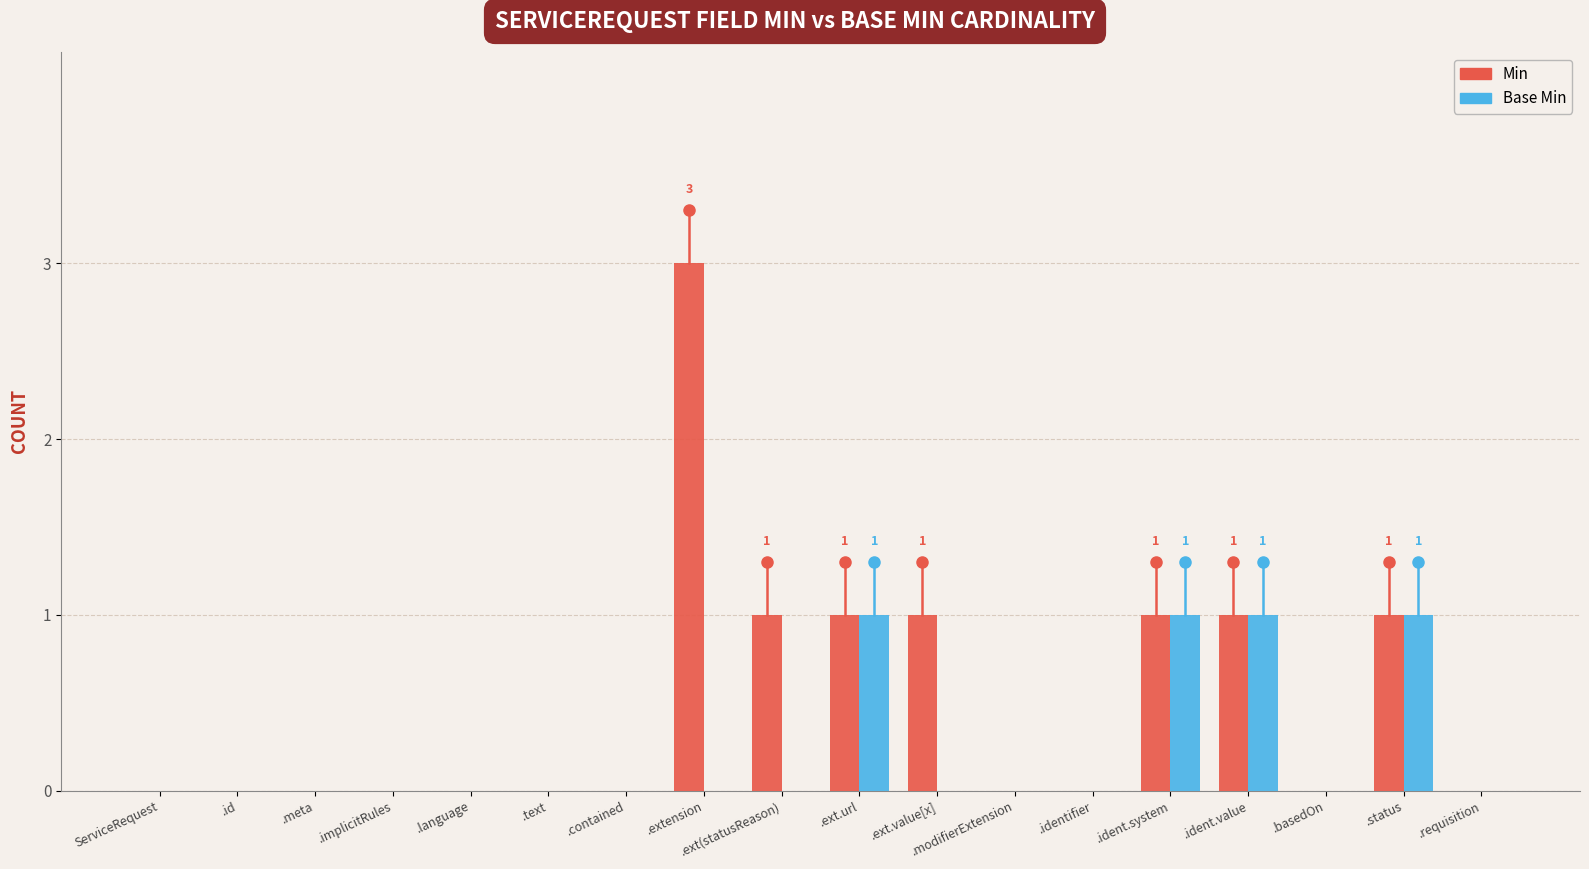

What is the approximate value of Base Min at .ext.url?

1